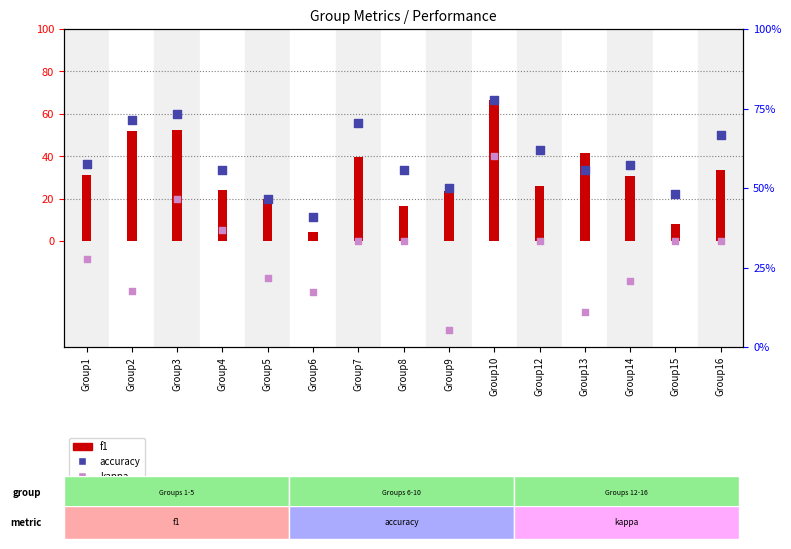

At how many categories does at least one series exceed 6?

15